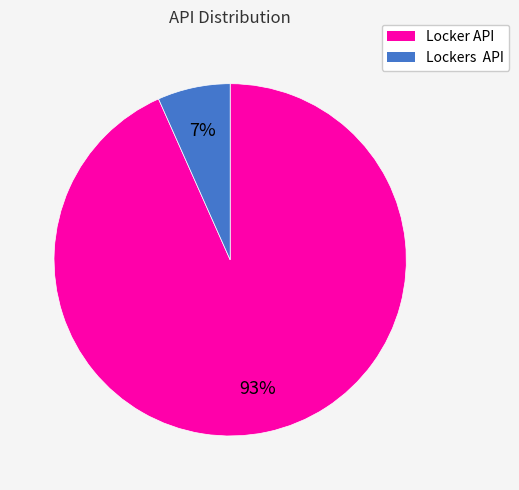

To the nearest percent, what is the average slice percentage?

50%